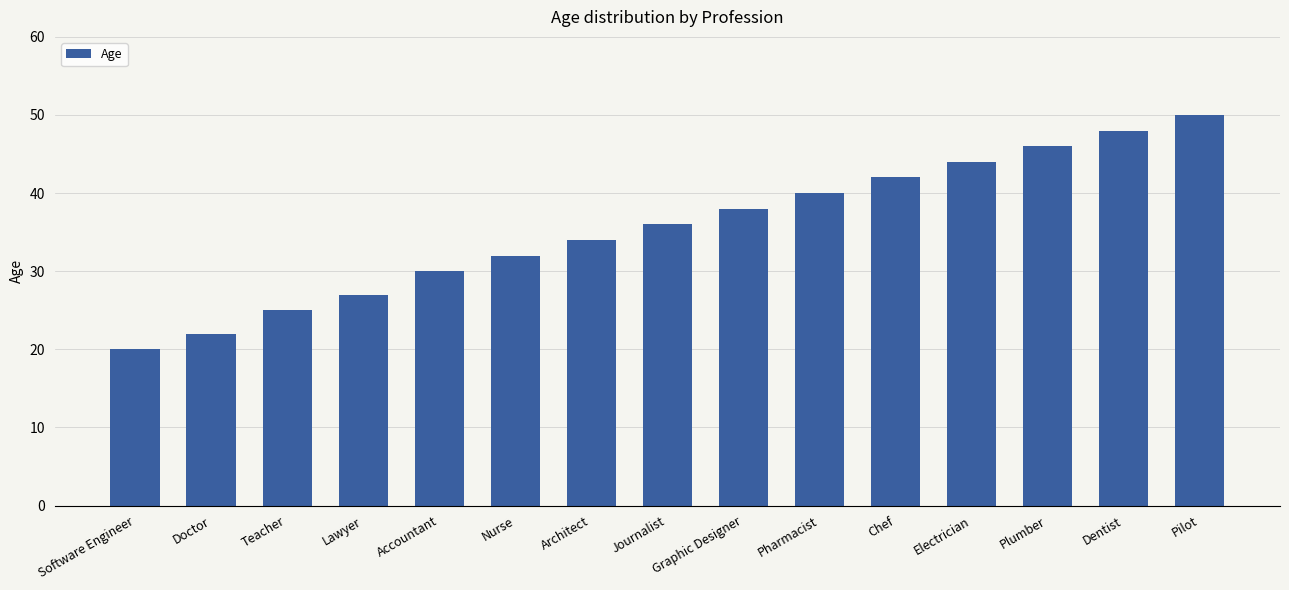

What is the greatest value displayed?

50